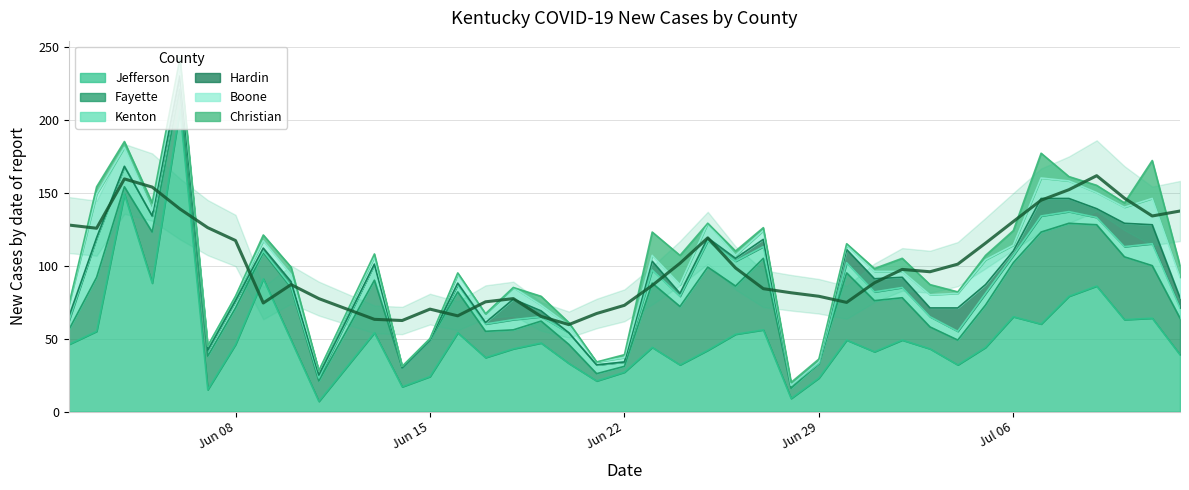

What is the total value across all series at 27?

115